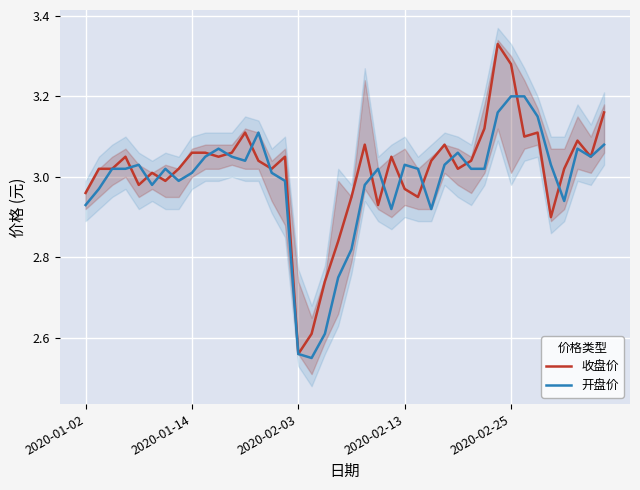

True or false: 收盘价 has more than 1 interior local peaks.

True